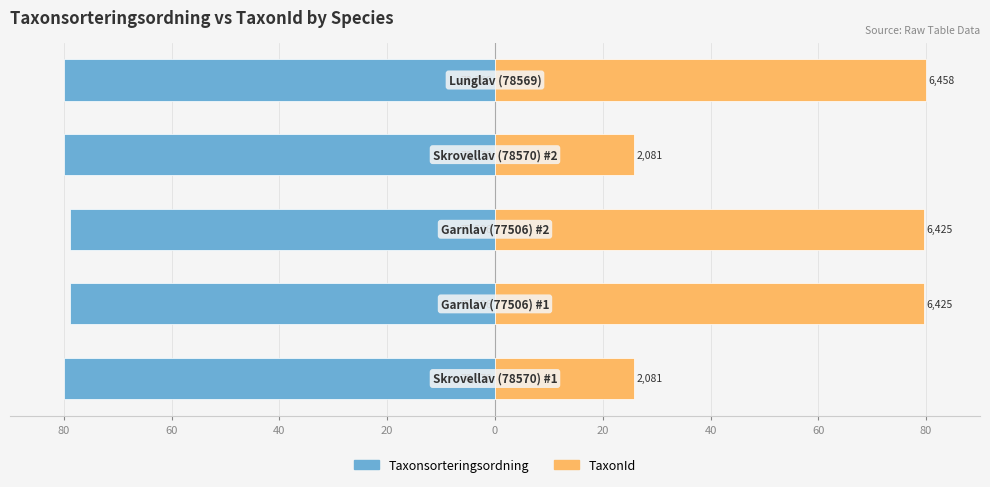

Which series has the largest total across all categories?

TaxonId